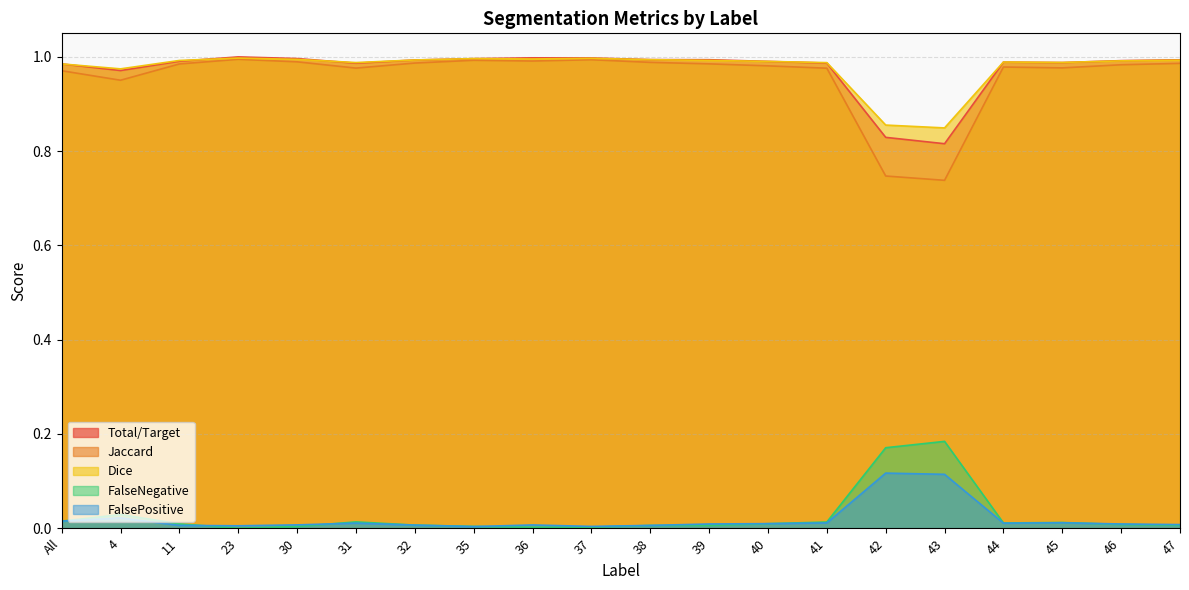

What position from the left is 35?

8